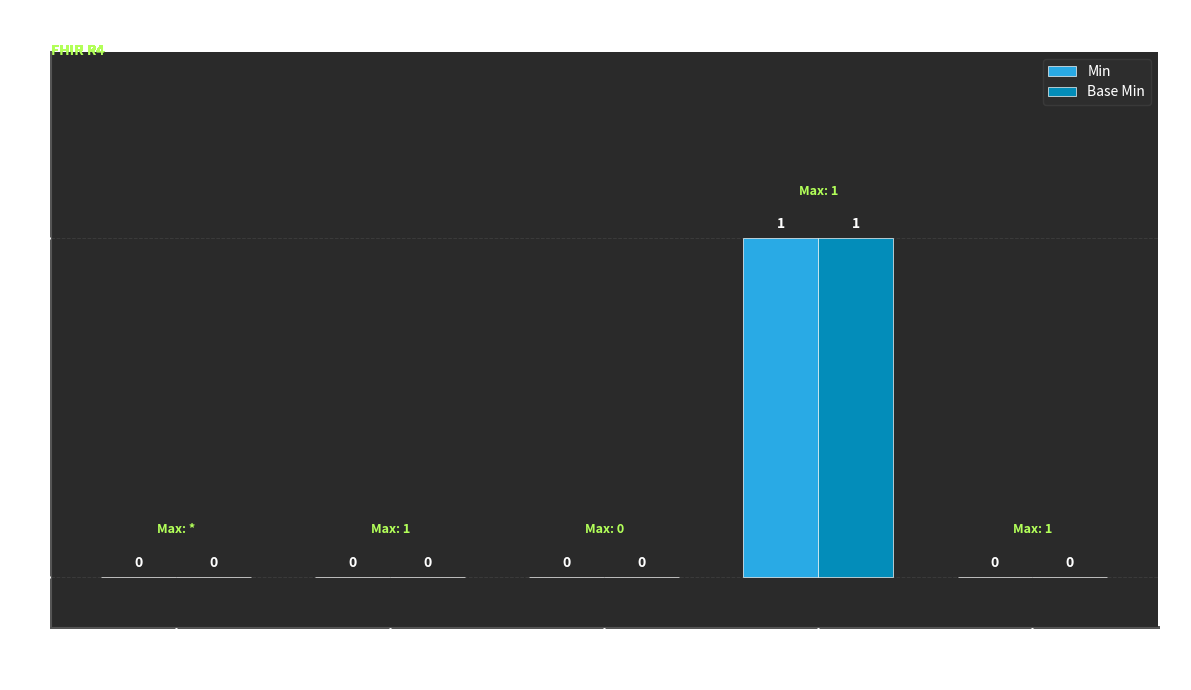

At which label does Min reach its peak?

Extension.url